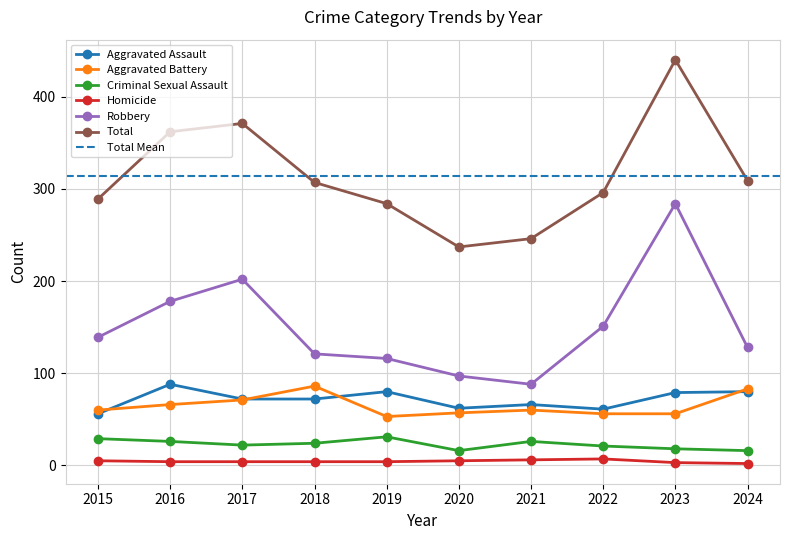

How many lines are shown in the chart?

6